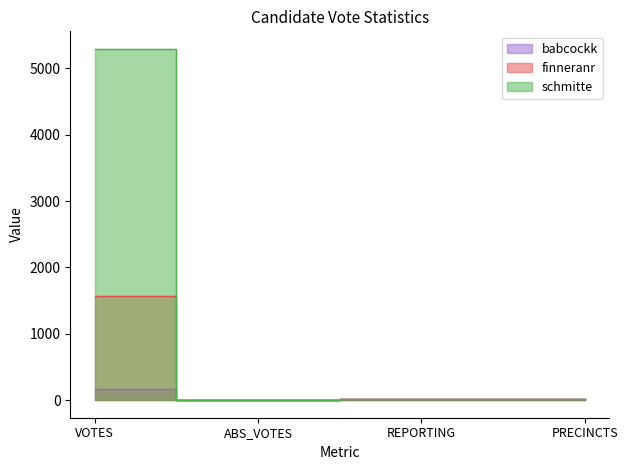

Reading right to left, extract all data points from this chart.

babcockk: PRECINCTS=19	REPORTING=19	ABS_VOTES=0	VOTES=169
finneranr: PRECINCTS=19	REPORTING=19	ABS_VOTES=0	VOTES=1563
schmitte: PRECINCTS=19	REPORTING=19	ABS_VOTES=0	VOTES=5292